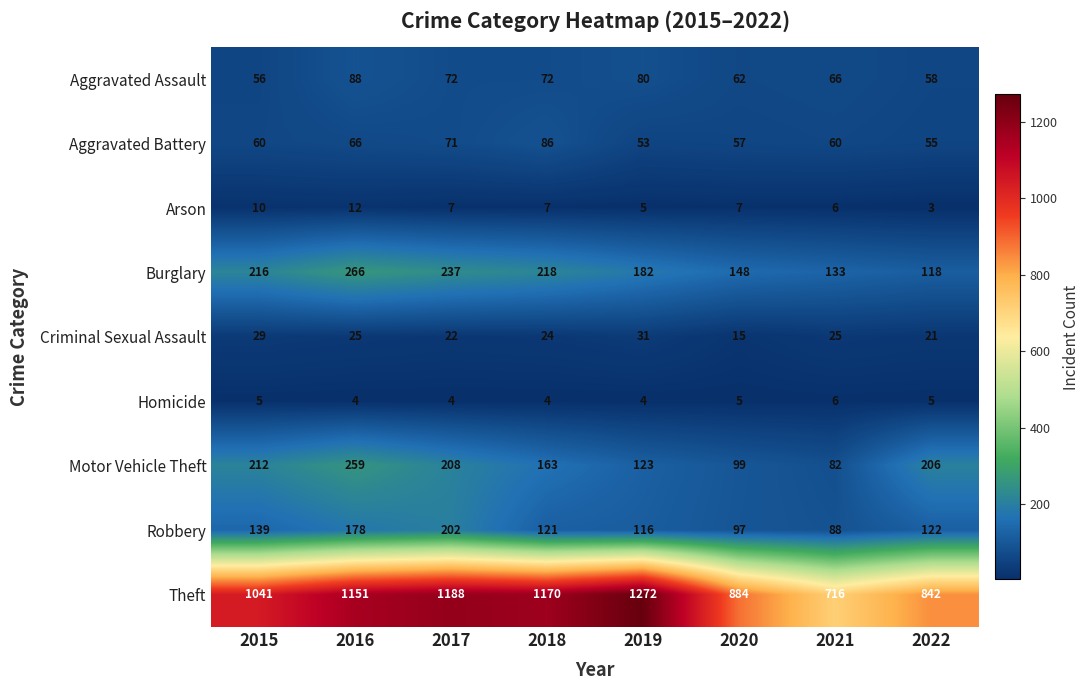

What is the difference between the maximum and minimum values in the Aggravated Battery series?

33